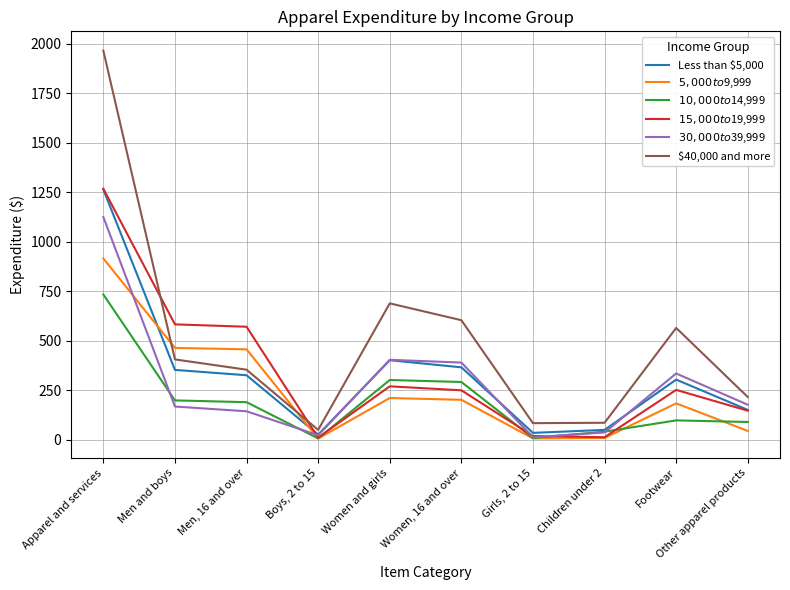

True or false: Less than $5,000 and $30,000 to $39,999 intersect in this chart.

True